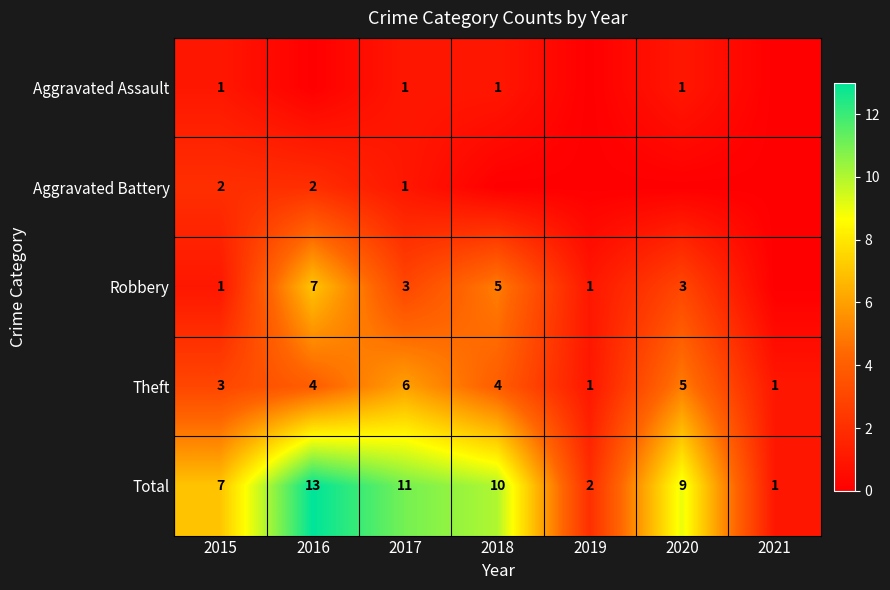

How many Theft values are between 1 and 5?

6